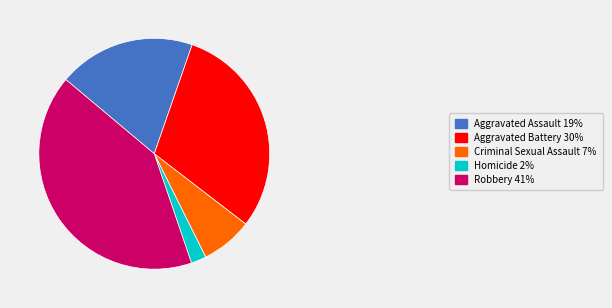

Which has a higher value, Aggravated Assault or Criminal Sexual Assault?

Aggravated Assault